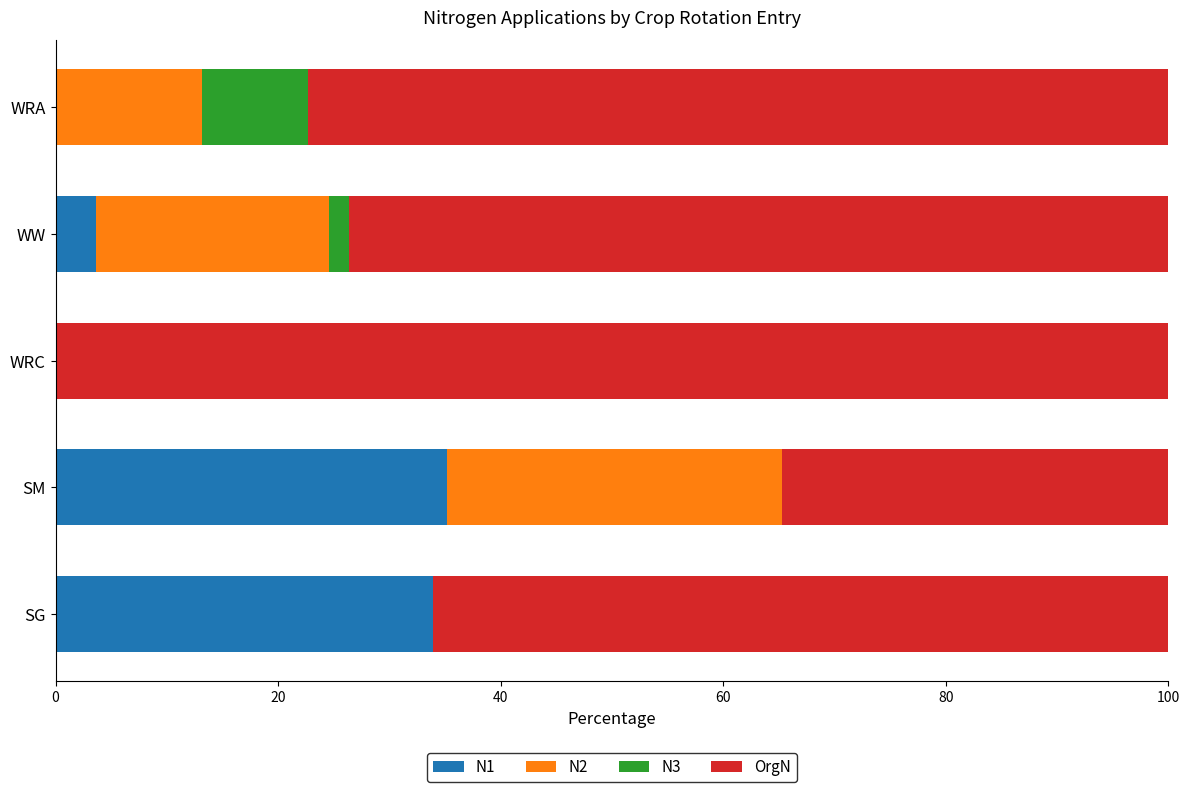

The N1 series shows 0.0 at WRC. True or false?

True